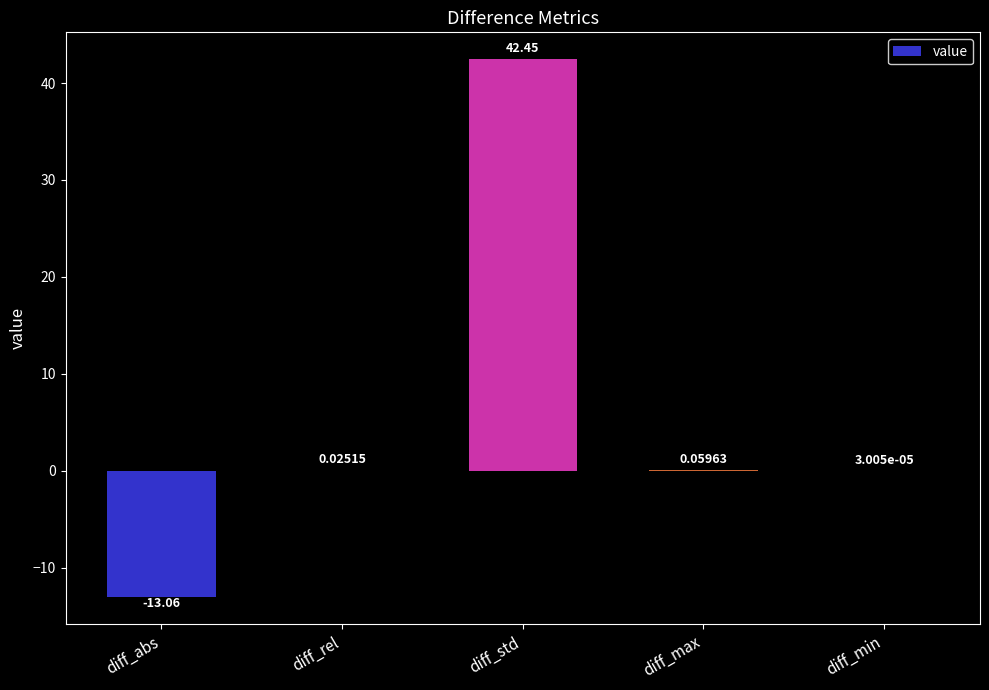

What is the difference between the values at diff_abs and diff_min?

13.1